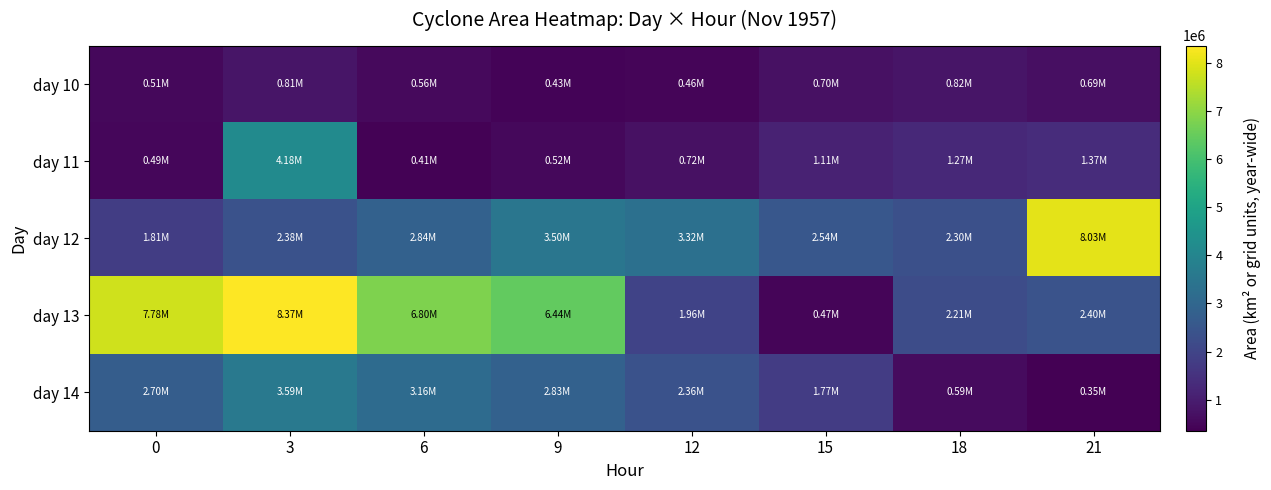

Which has a higher value, 9 or 15?

15